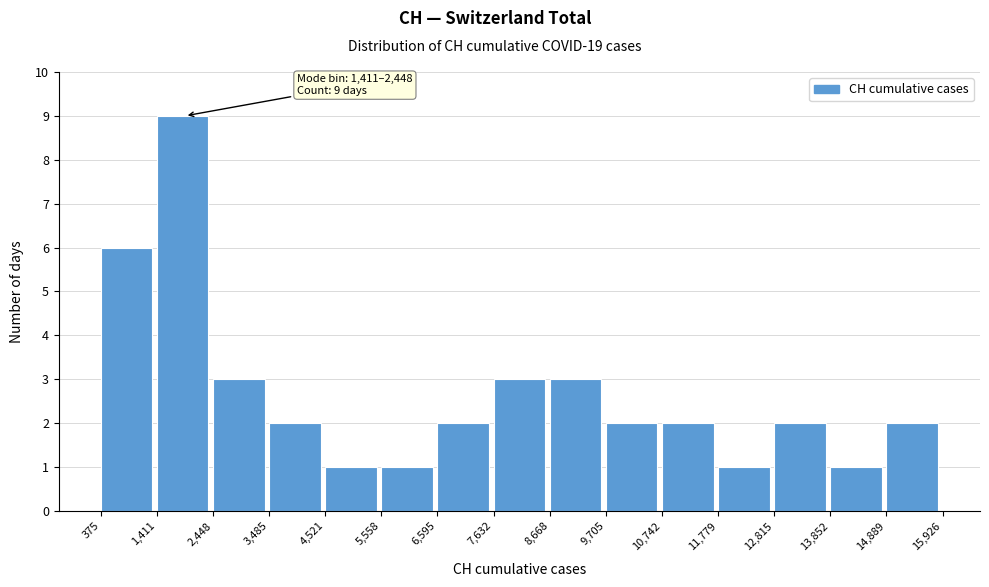

Which range on the x-axis has the tallest bar?

1,411 to 2,448